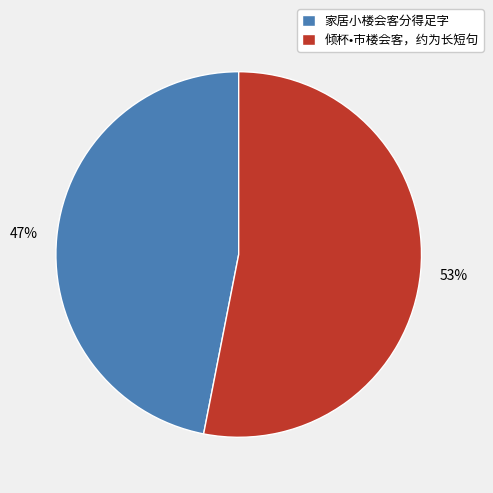

Rank the categories by value from highest to lowest.

倾杯•市楼会客，约为长短句, 家居小楼会客分得足字